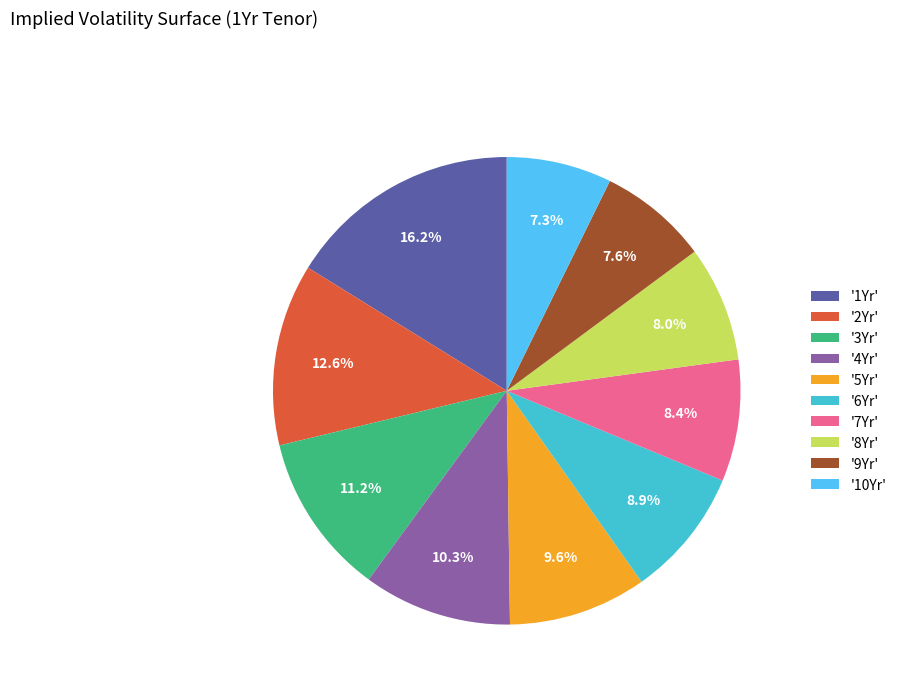

What is the largest slice in the pie chart?

'1Yr'